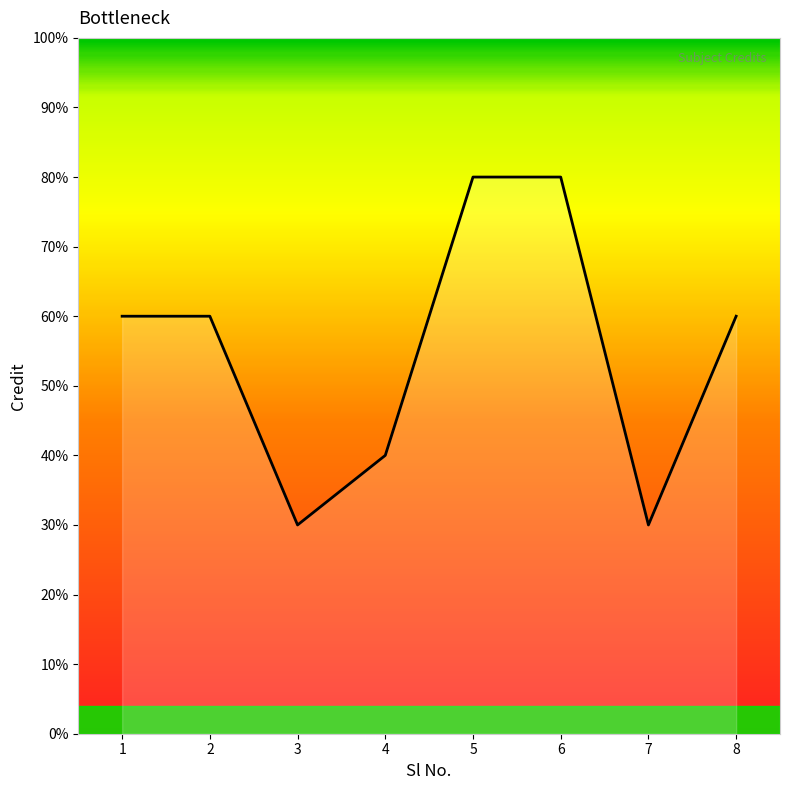

What is the value of the 6th point from the left?

8